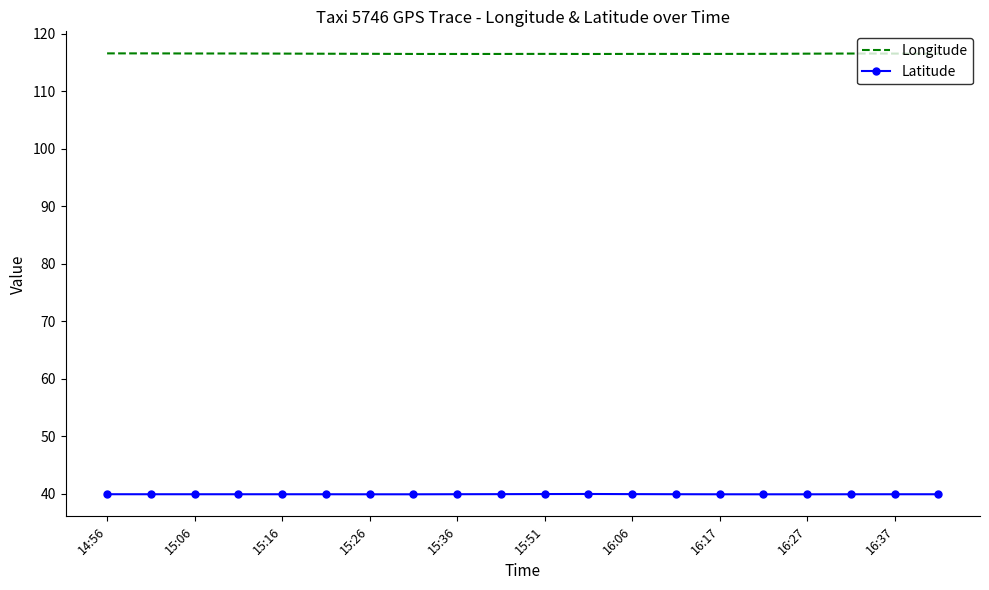

Rank the series by their maximum value, from highest to lowest.

Longitude, Latitude